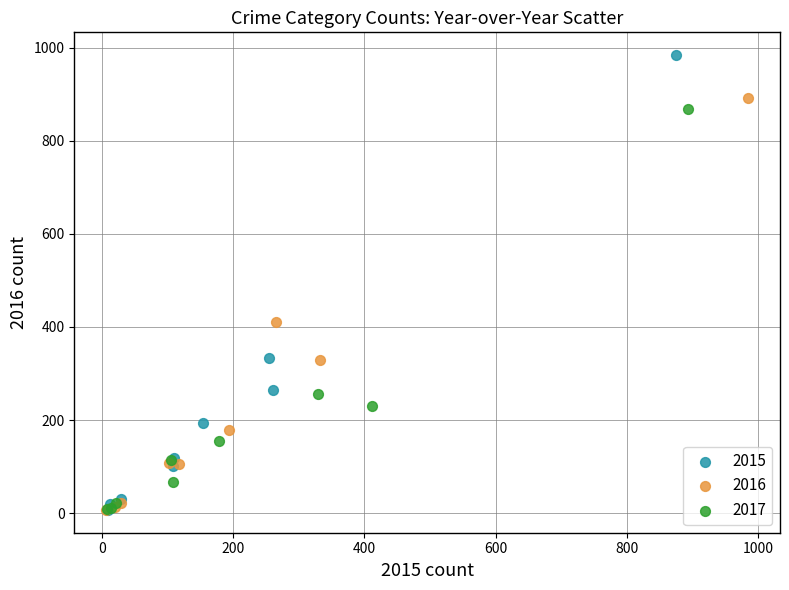

Which series reaches the maximum Y coordinate?

2015